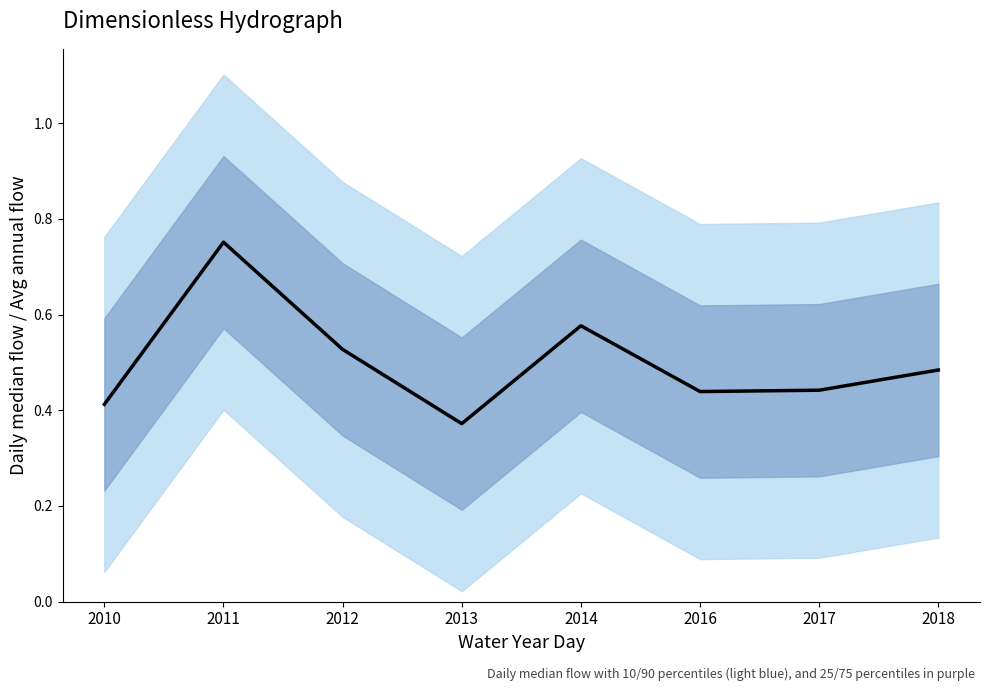

How many interior local valleys (lower than both neighbors) does the data have?

2